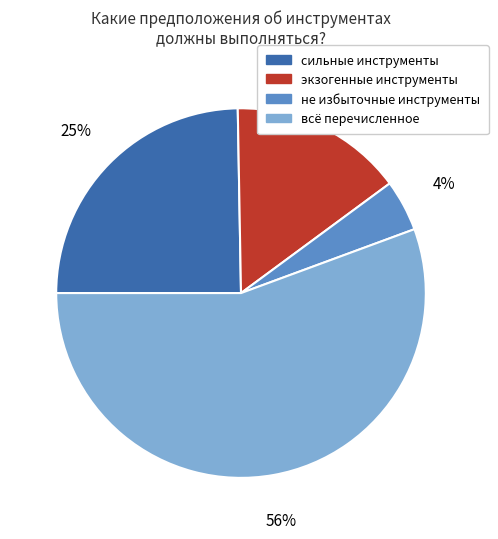

To the nearest percent, what percentage of the pie is не избыточные инструменты?

4%